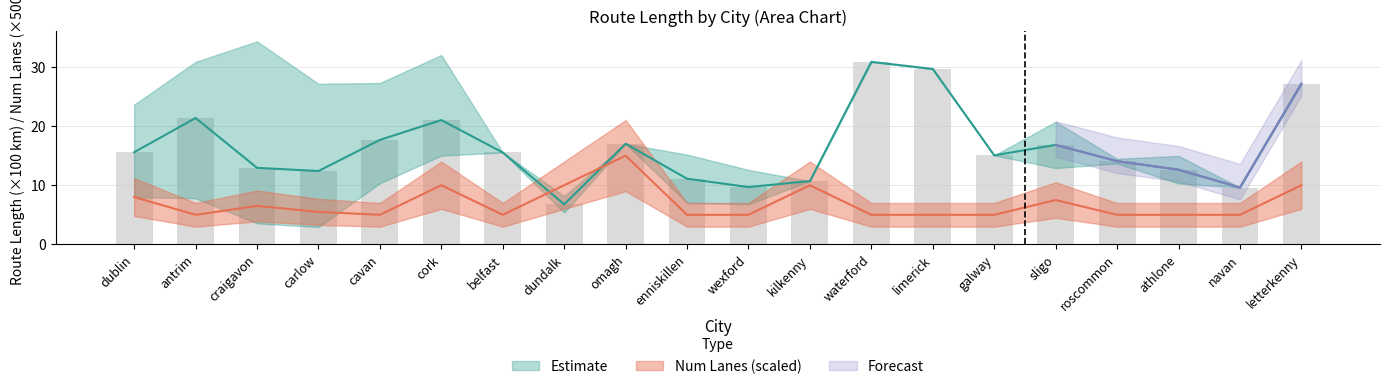

At which category is the sum across all series the highest?

letterkenny